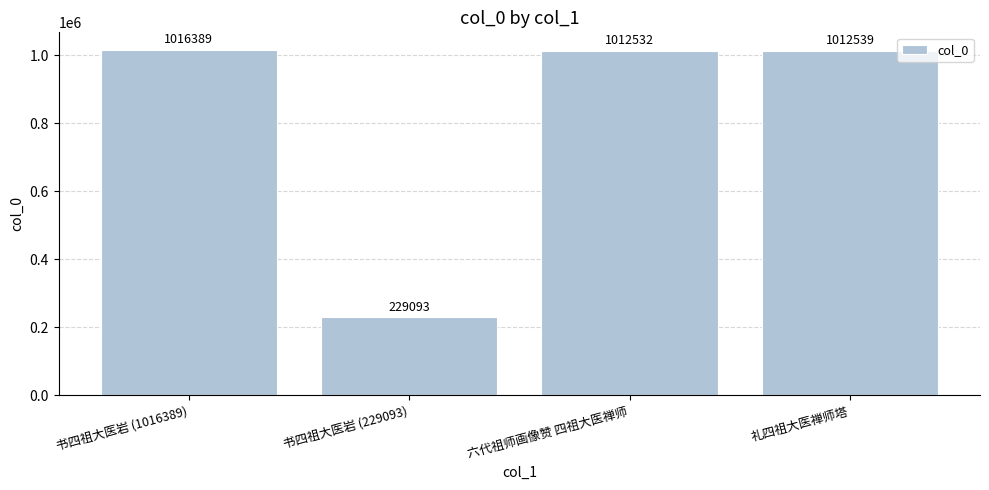

The value at 礼四祖大医禅师塔 is 1371102. True or false?

False